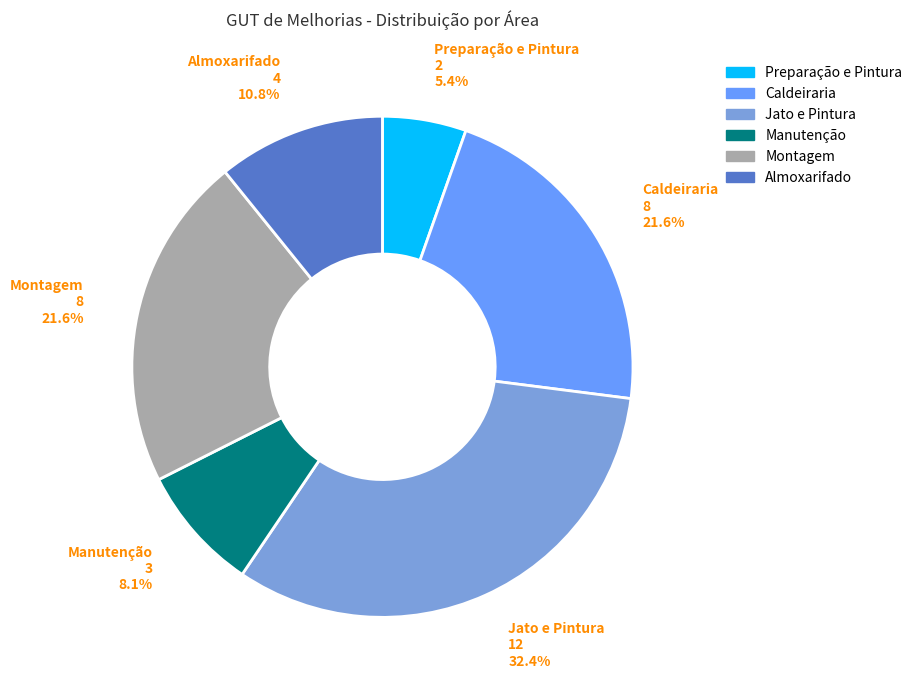

Does Manutenção account for over 50% of the chart?

No